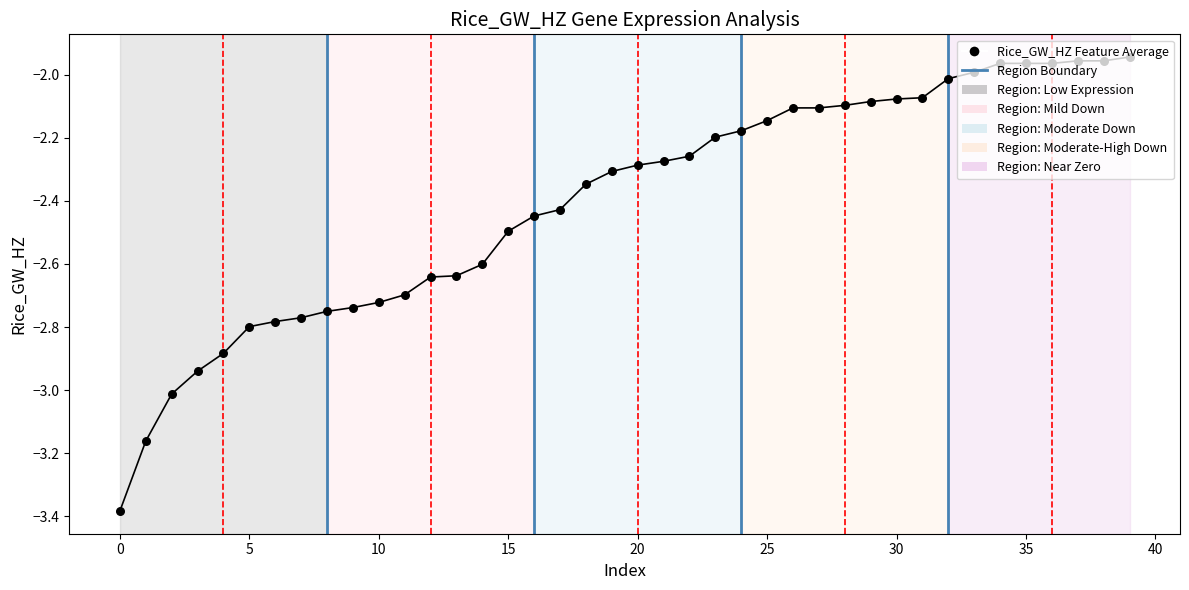

What is the change in value from 19 to 35?

+0.3